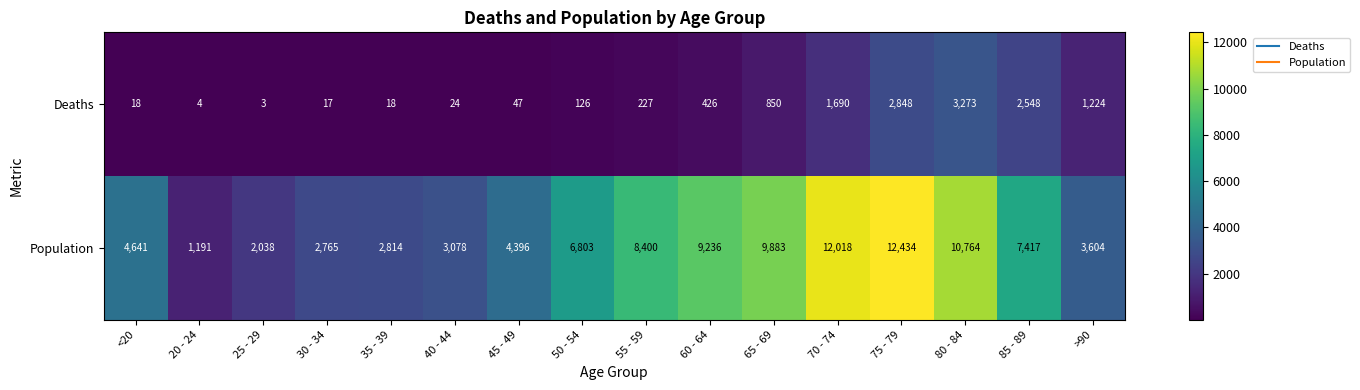

What is the approximate value of Population at 80 - 84?

10764